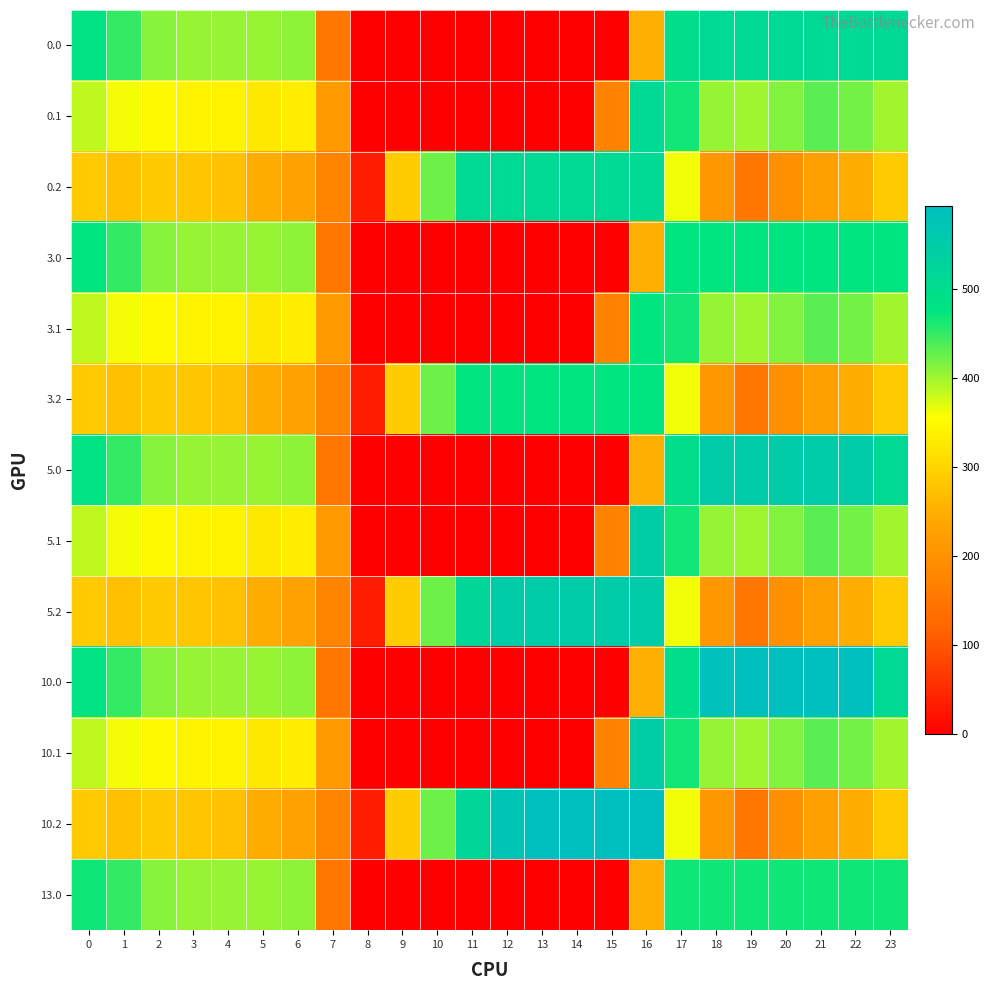

What is the difference between the highest and lowest values at 12?

571.2